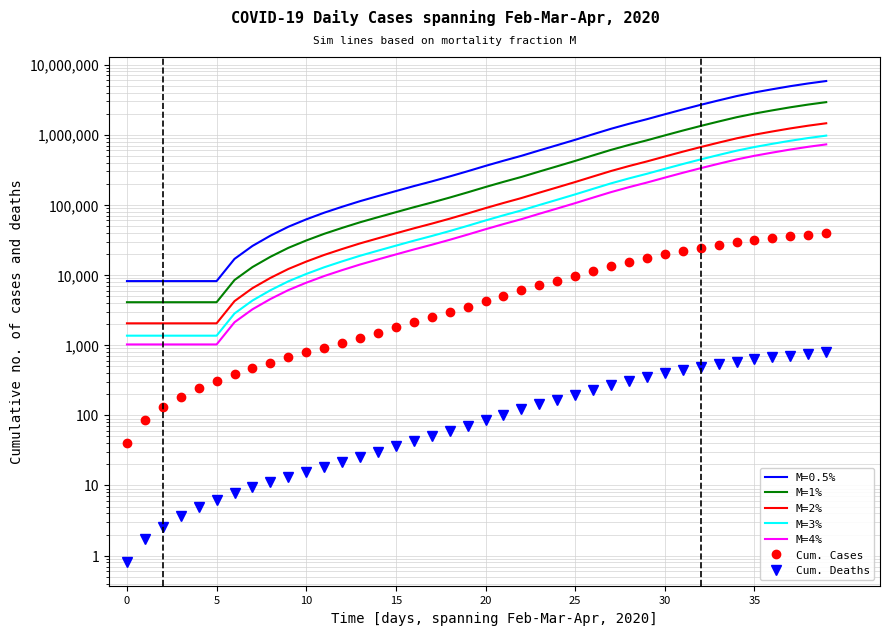

Where does the M=1% series first go above 180000?

21